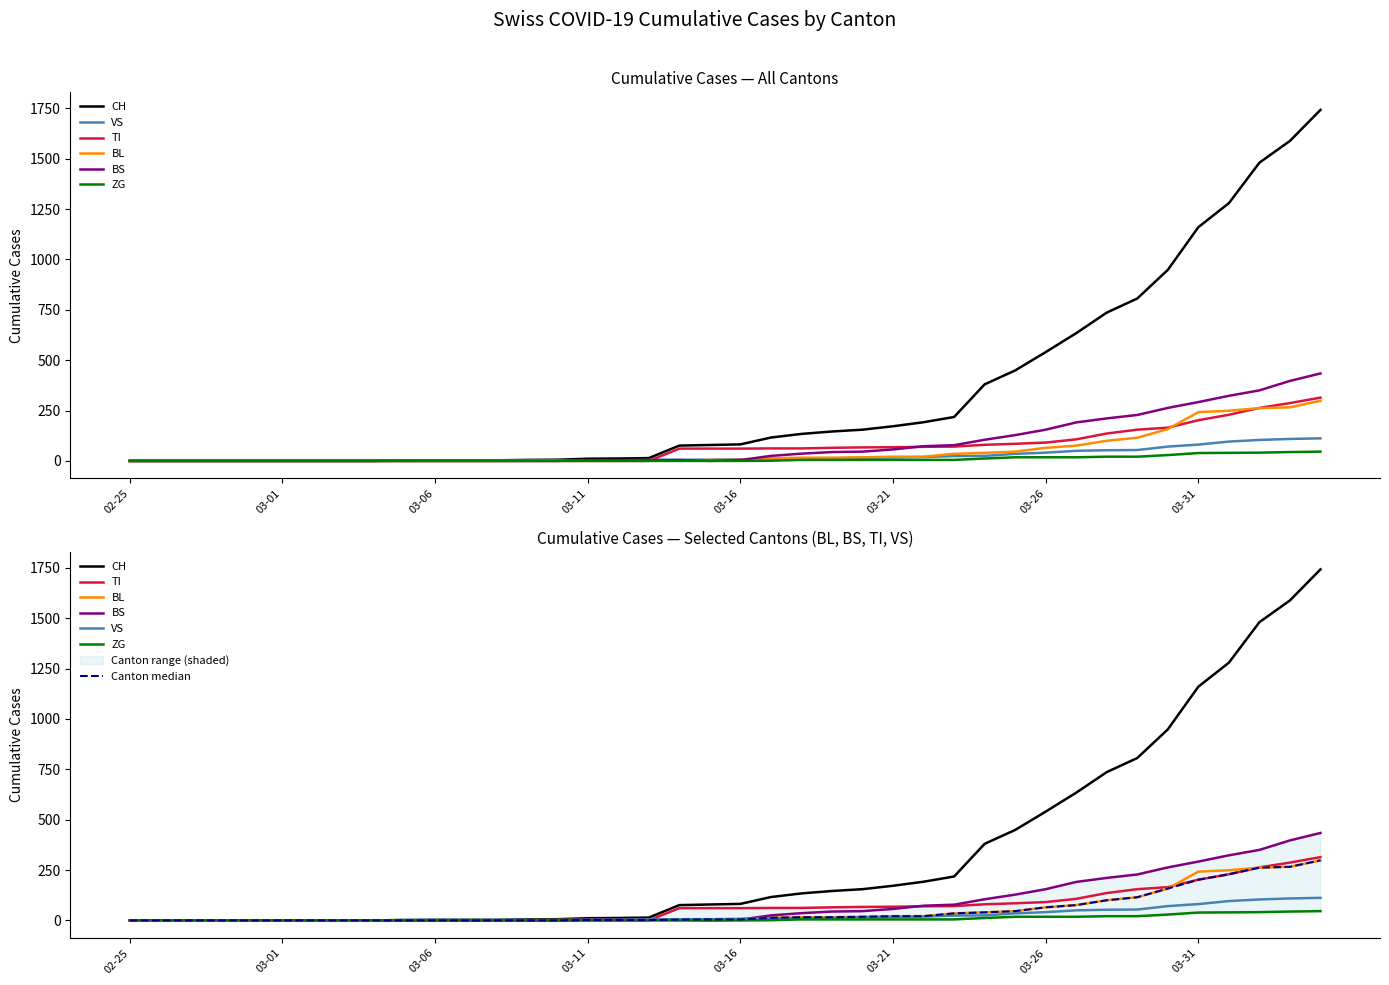

Which has a higher value, 2020-03-25 or 2020-03-27?

2020-03-27